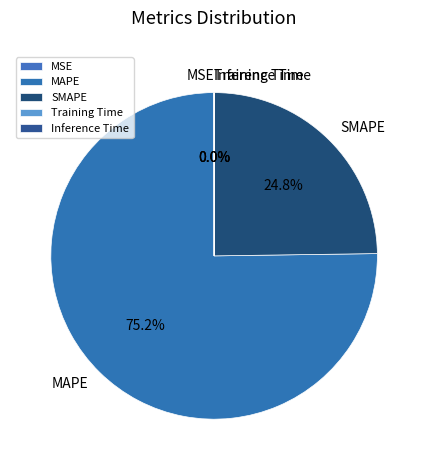

What percentage is NOT represented by SMAPE?

75.2%